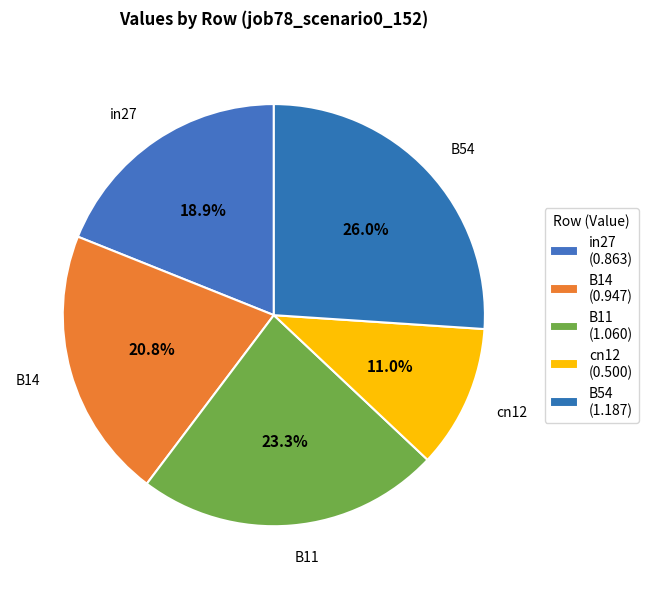

Which slice is the smallest?

cn12